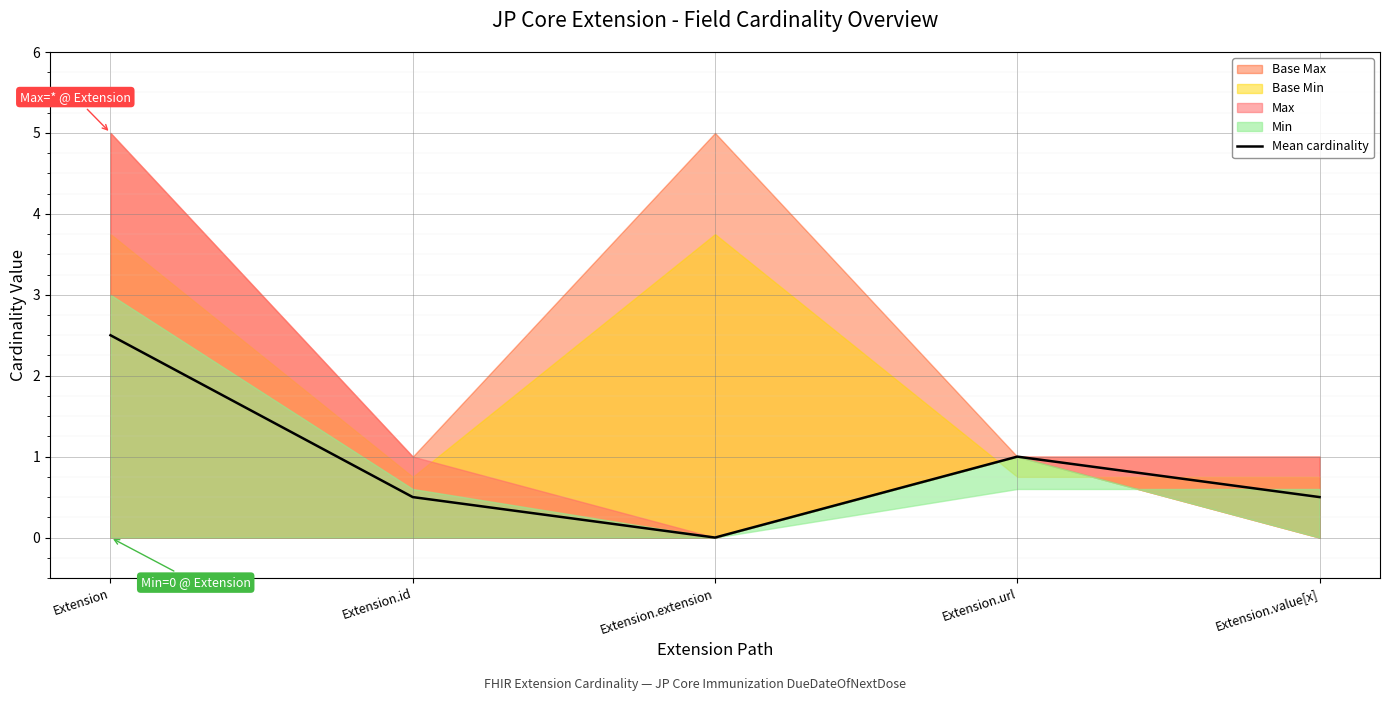

At which category does the data reach its first local peak?

Extension.url